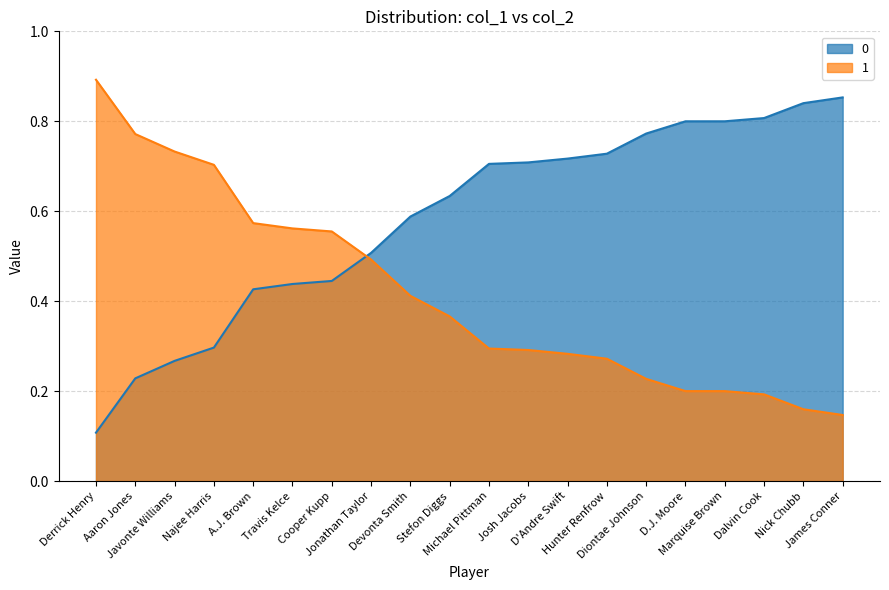

How many categories are shown in the chart?

20